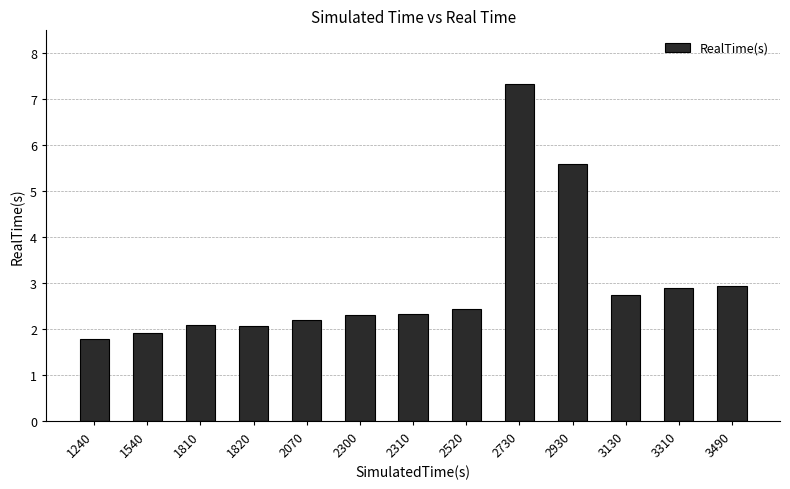

Which has a higher value, 3130 or 1820?

3130